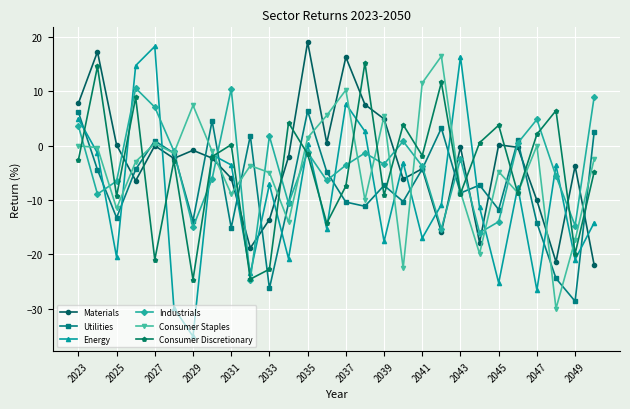

How many data points does each series have?

28